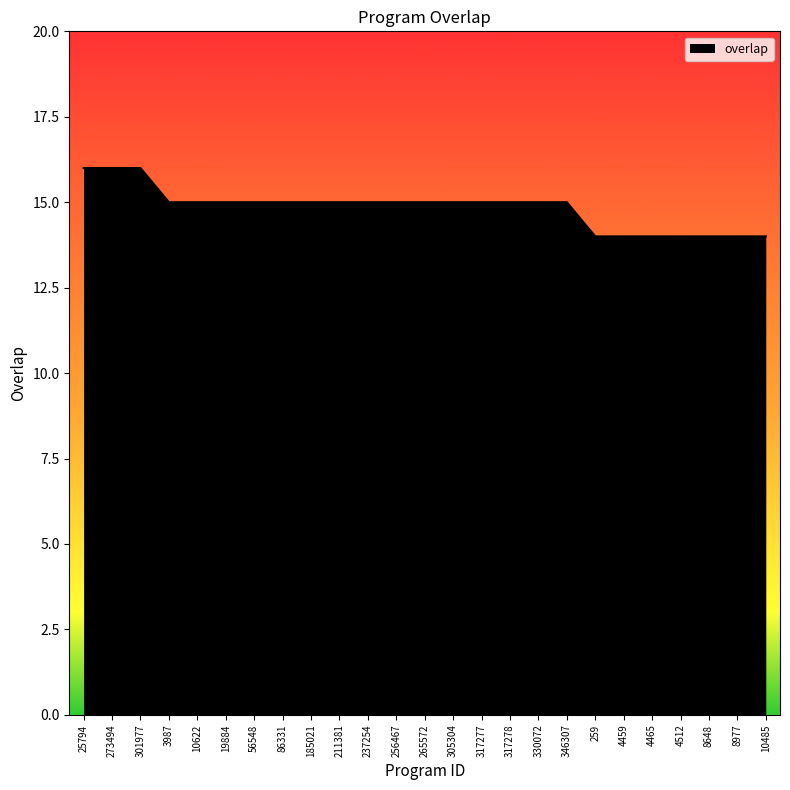

The value at 301977 is 16. True or false?

True